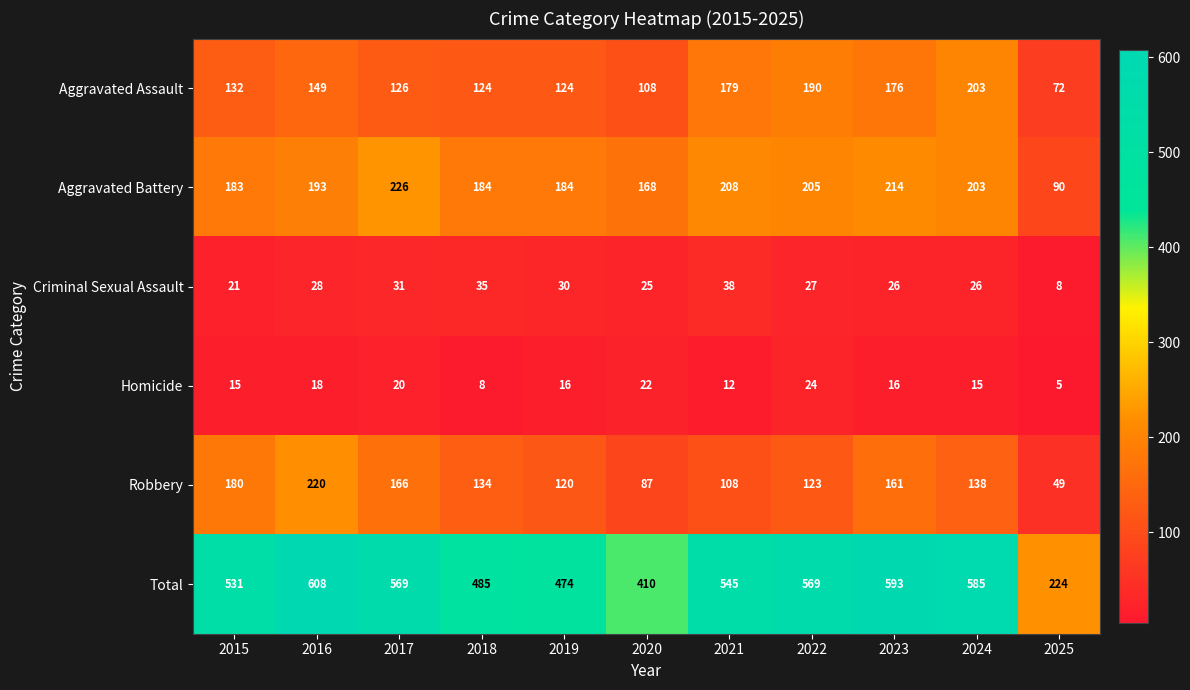

What is the sum of all Robbery values?

1486